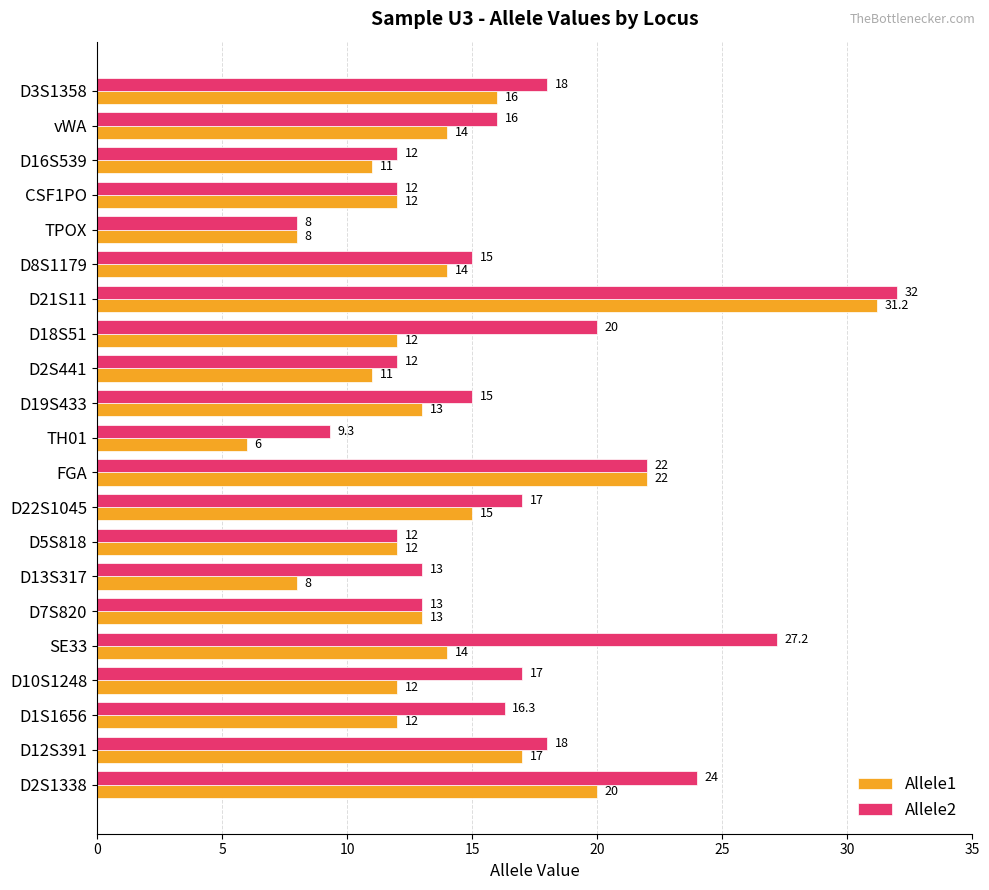

Between D21S11 and D2S1338, which series saw the biggest shift?

Allele1